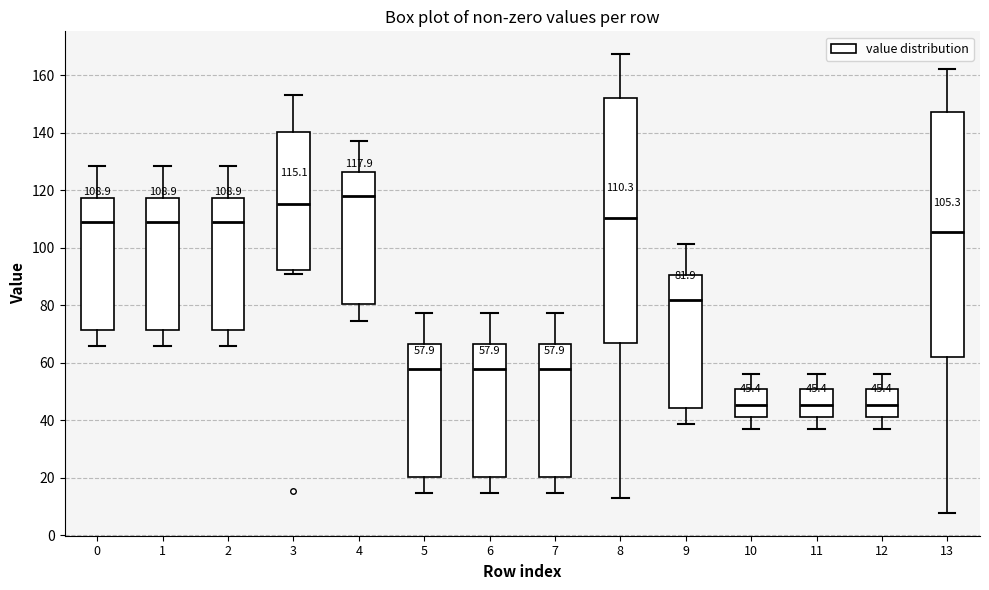

Which box has the highest median line?

4